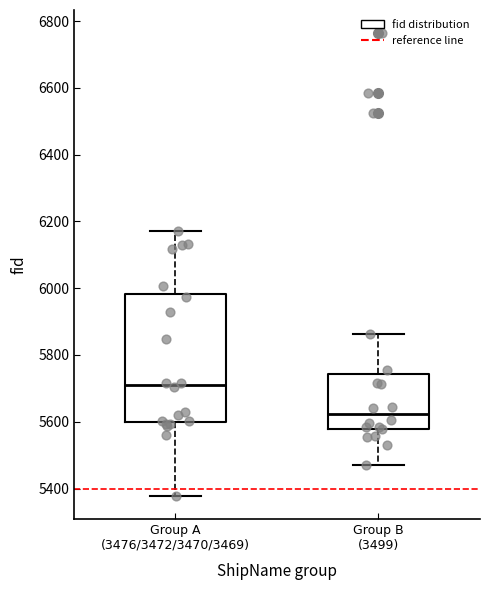

Where is the upper edge of the box for Group A (3476/3472/3470/3469) on the y-axis? The values are not printed on the chart, so give them approximately, as read against the axis.

5980